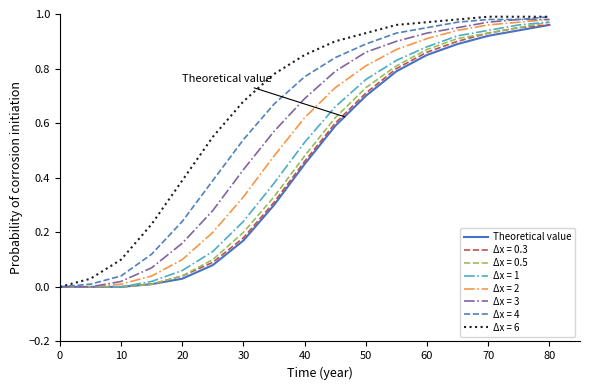

How many distinct data groups are displayed?

8